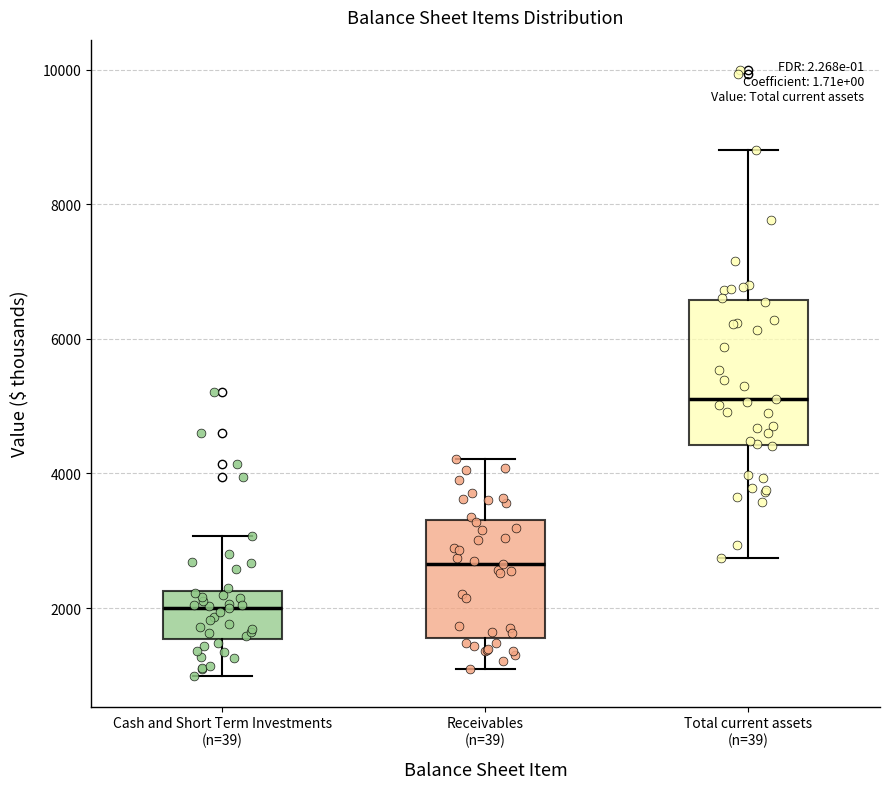

Reading left to right, transcribe this box plot: for each box, give where its median line is, the range the box spans, and where its two whiskers end, as read against the y-axis. The values are not printed on the chart, so give them approximately, as read against the axis.

Cash and Short Term Investments (n=39): median 2000, box 1600 to 2200, whiskers 1000 to 3000
Receivables (n=39): median 2600, box 1600 to 3400, whiskers 1000 to 4200
Total current assets (n=39): median 5200, box 4400 to 6600, whiskers 2800 to 8800